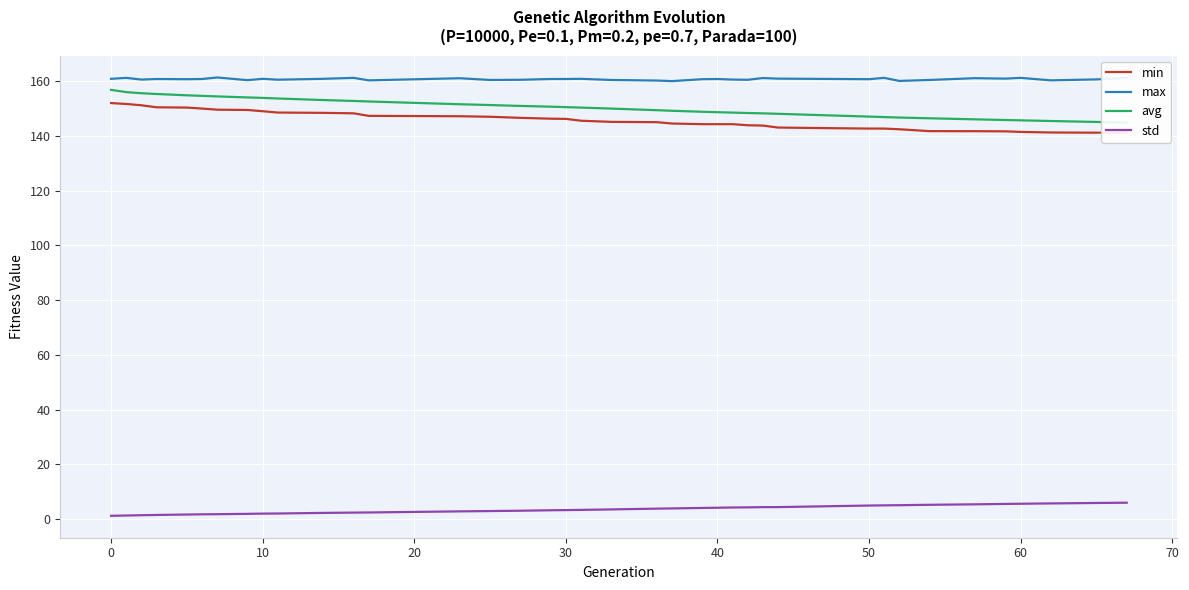

What is the maximum value for std?

6.0